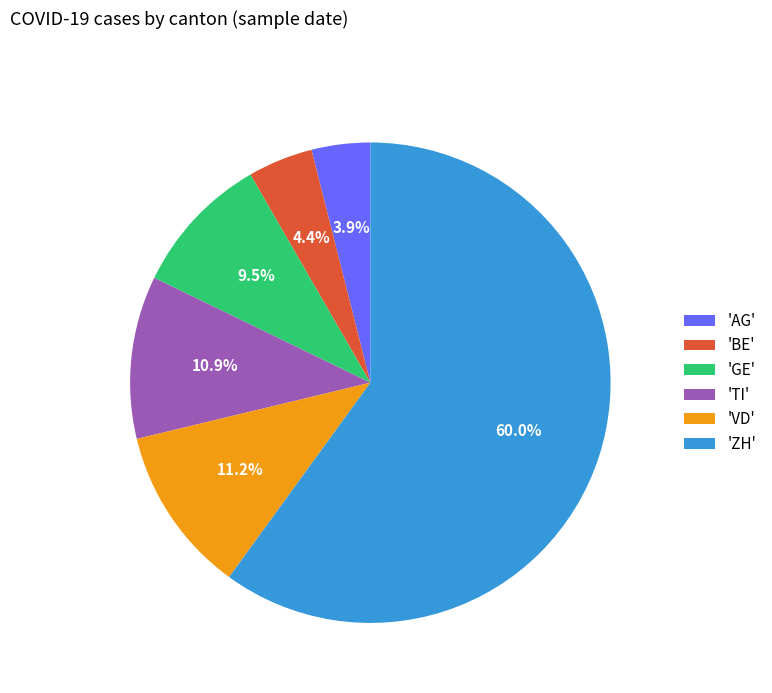

Does any single category account for the majority?

Yes